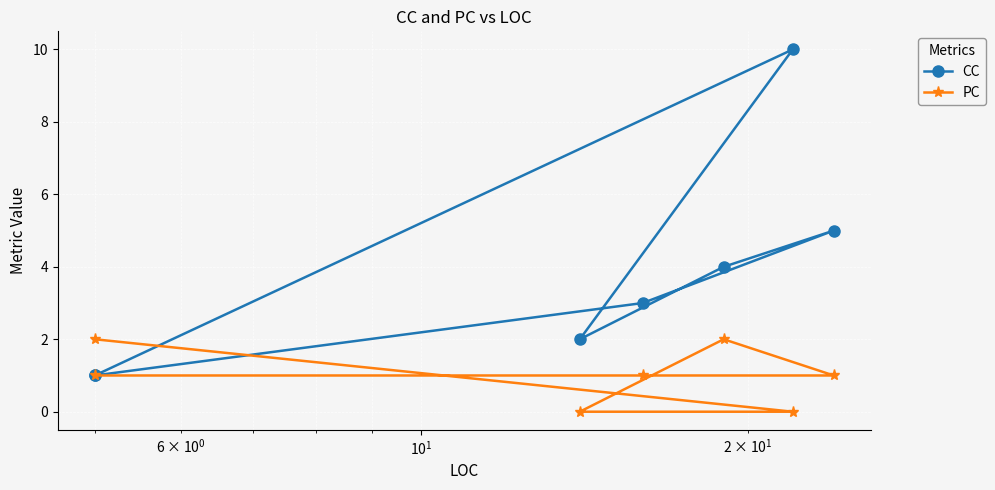

How many positive values does the PC series have?

5